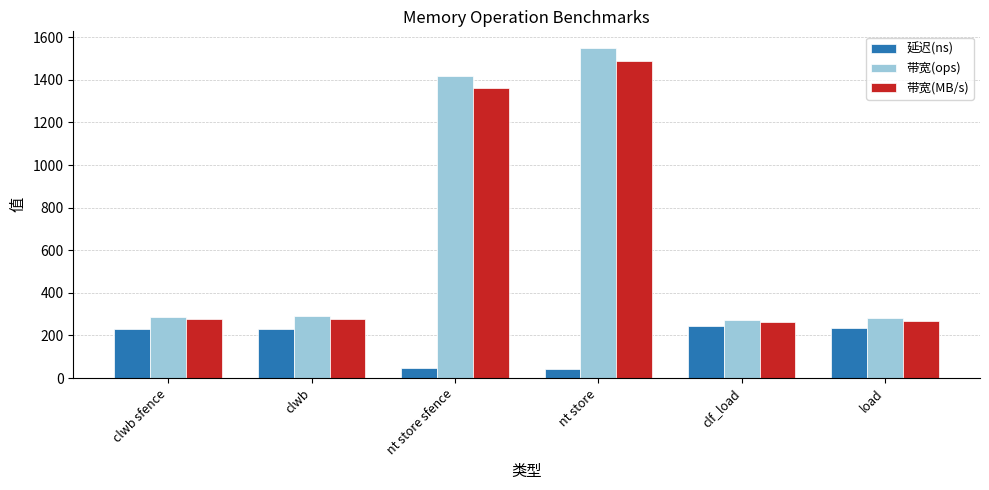

What is the label of the 3rd bar from the left?

nt store sfence